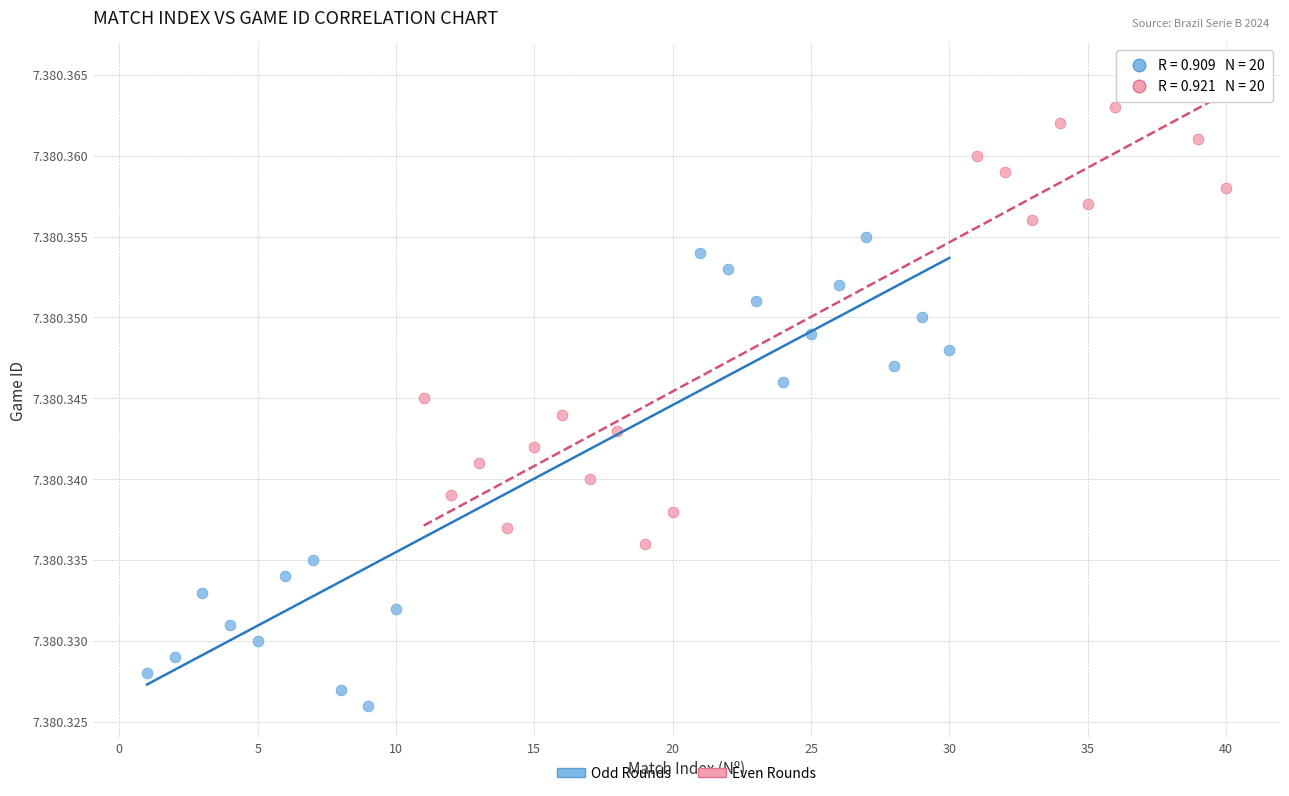

What are all the series names shown in the legend?

Odd Rounds, Even Rounds